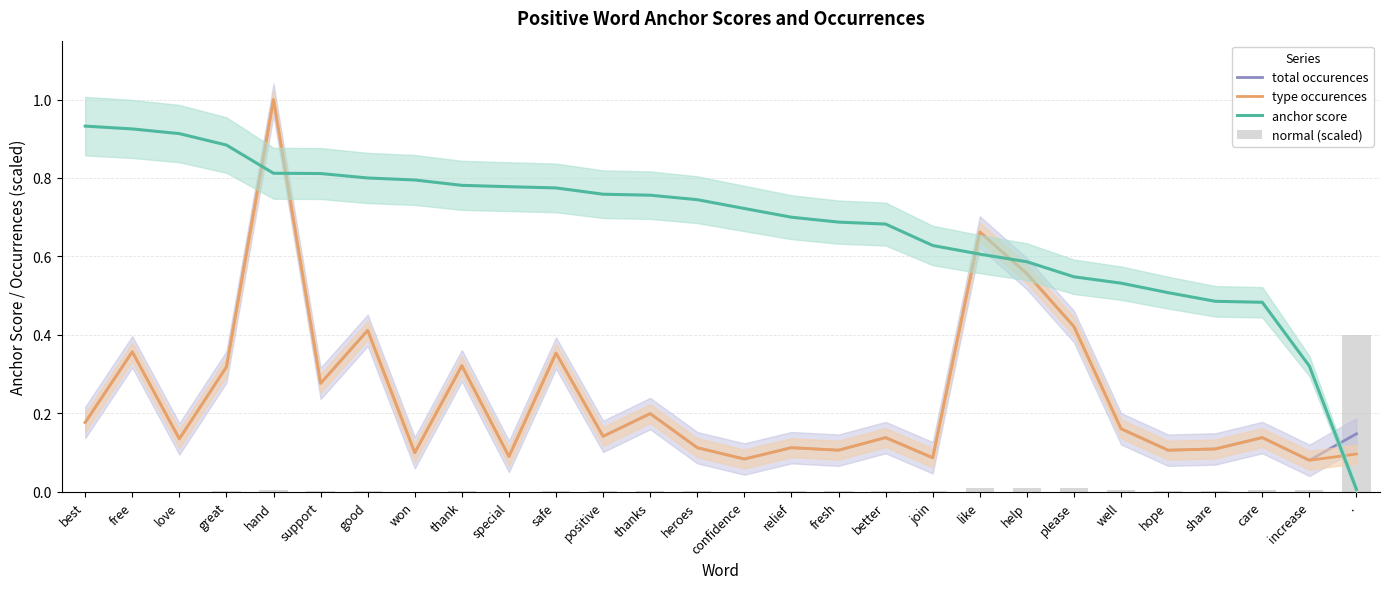

What is the spread (max minus min) of values at love?

0.9